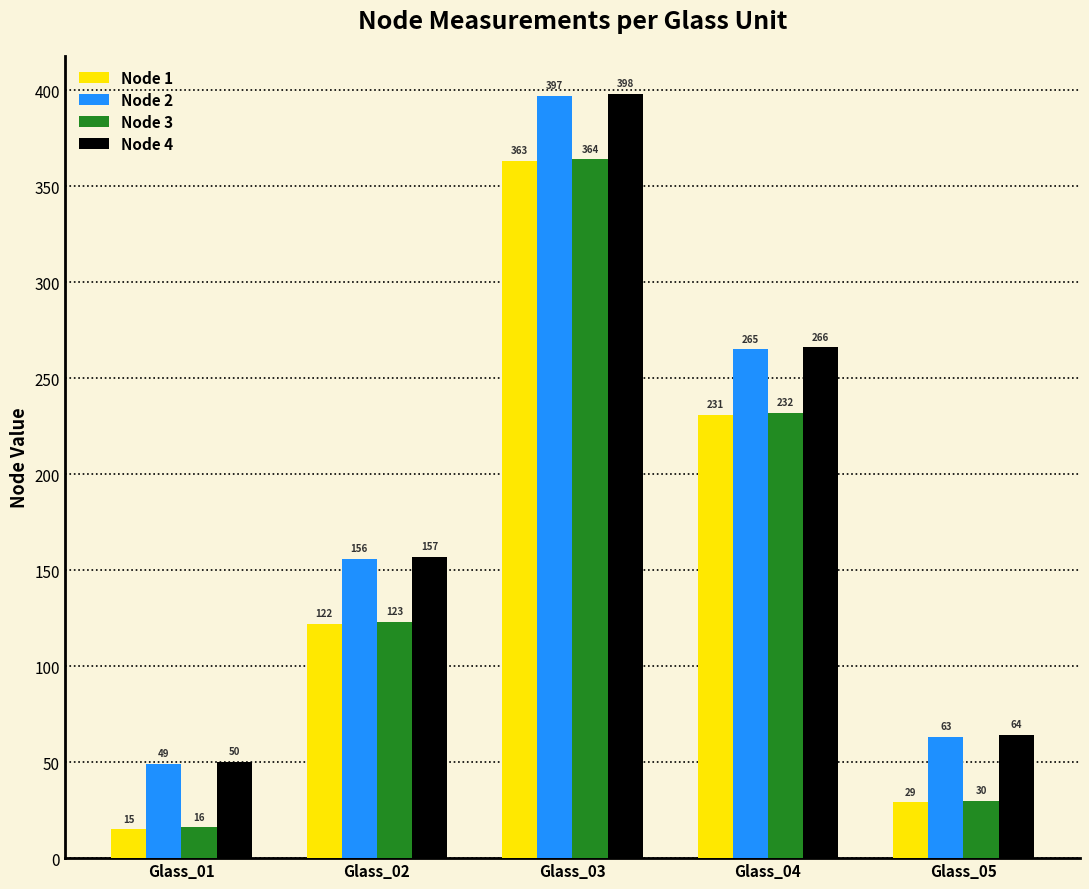

What are all the series names shown in the legend?

Node 1, Node 2, Node 3, Node 4